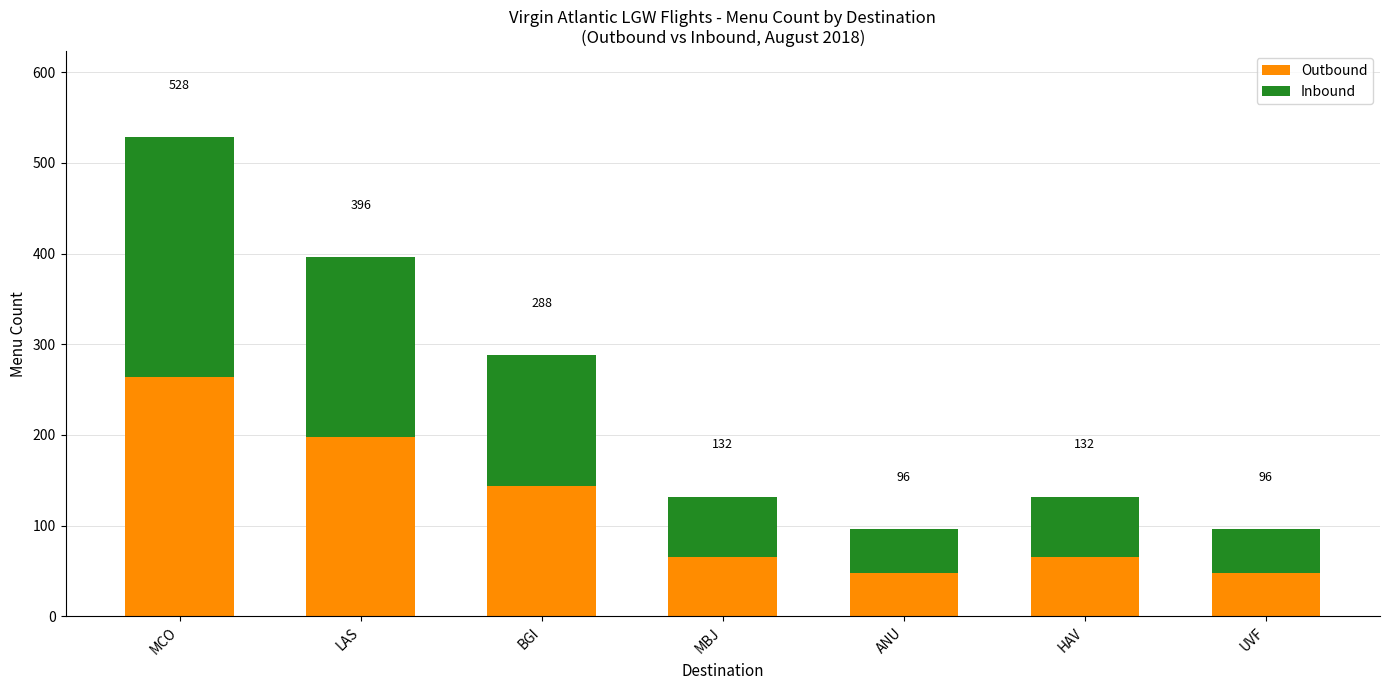

How many bars are there in total?

7